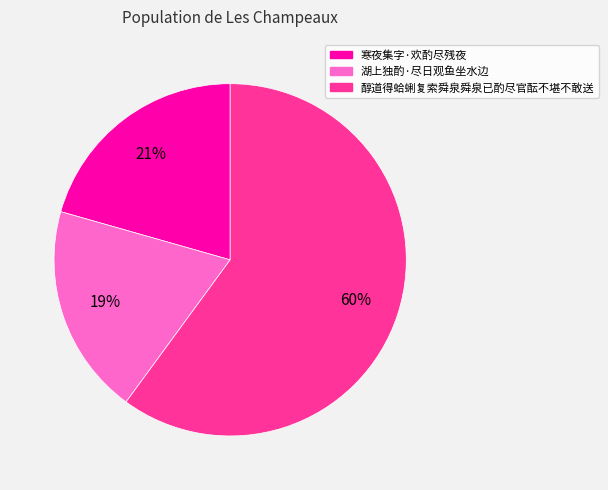

How many slices are in this pie chart?

3